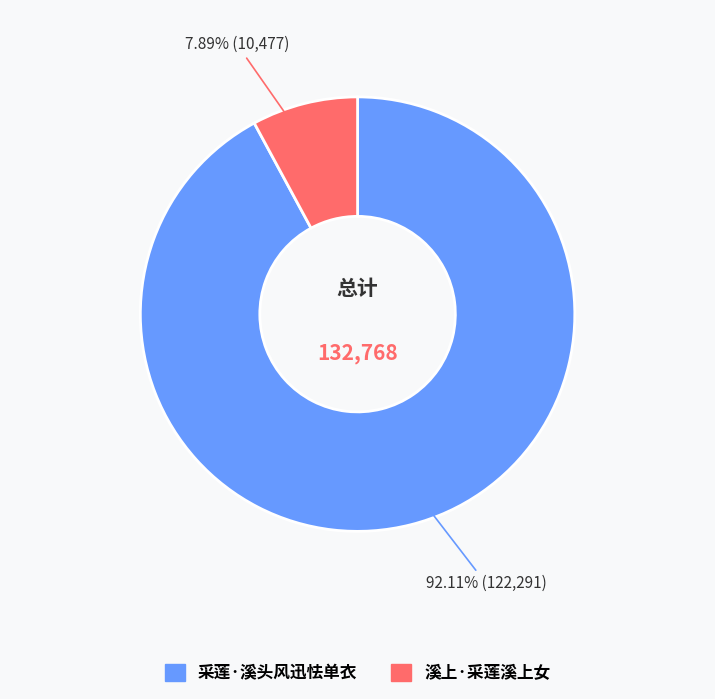

Is there a majority slice in this chart?

Yes